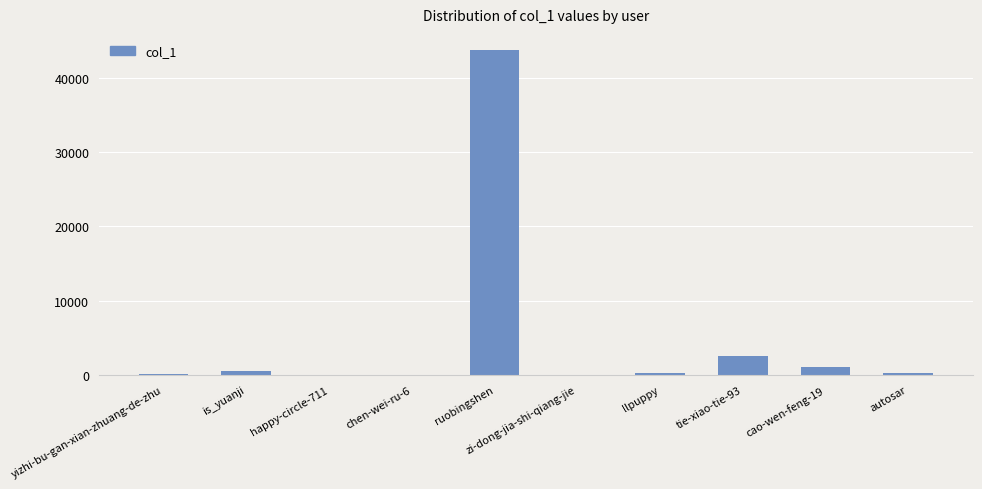

Are the bars grouped side by side (vs. stacked)?

No